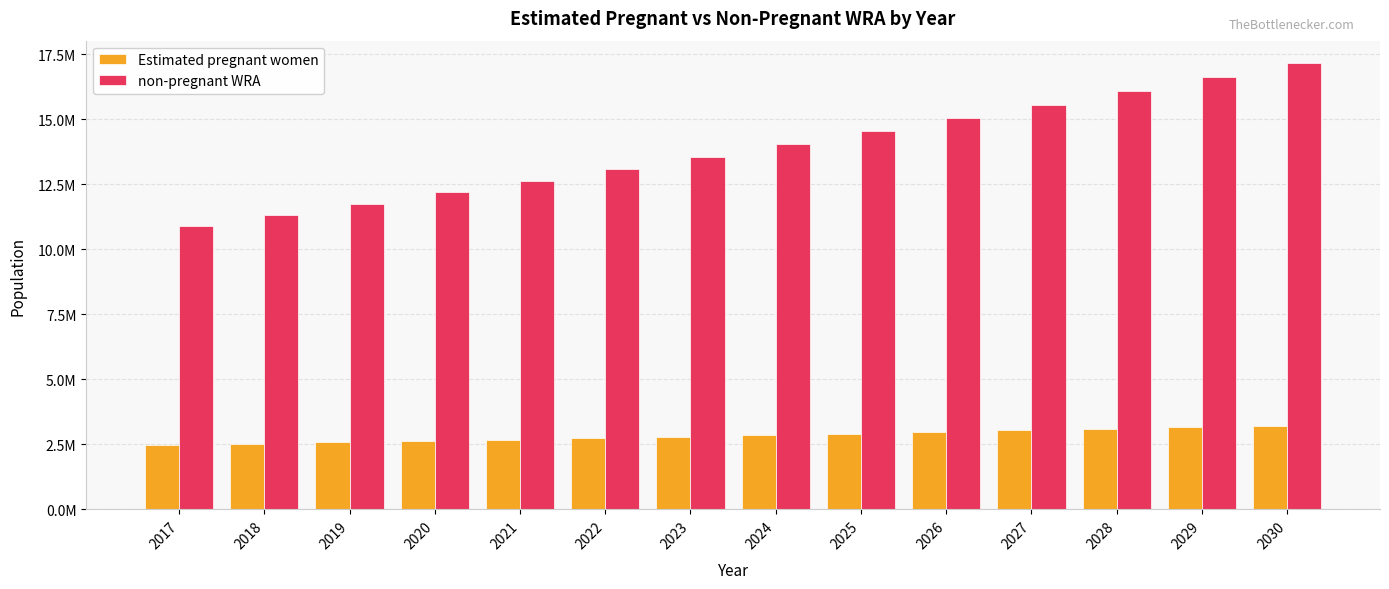

Does the chart contain stacked bars?

No